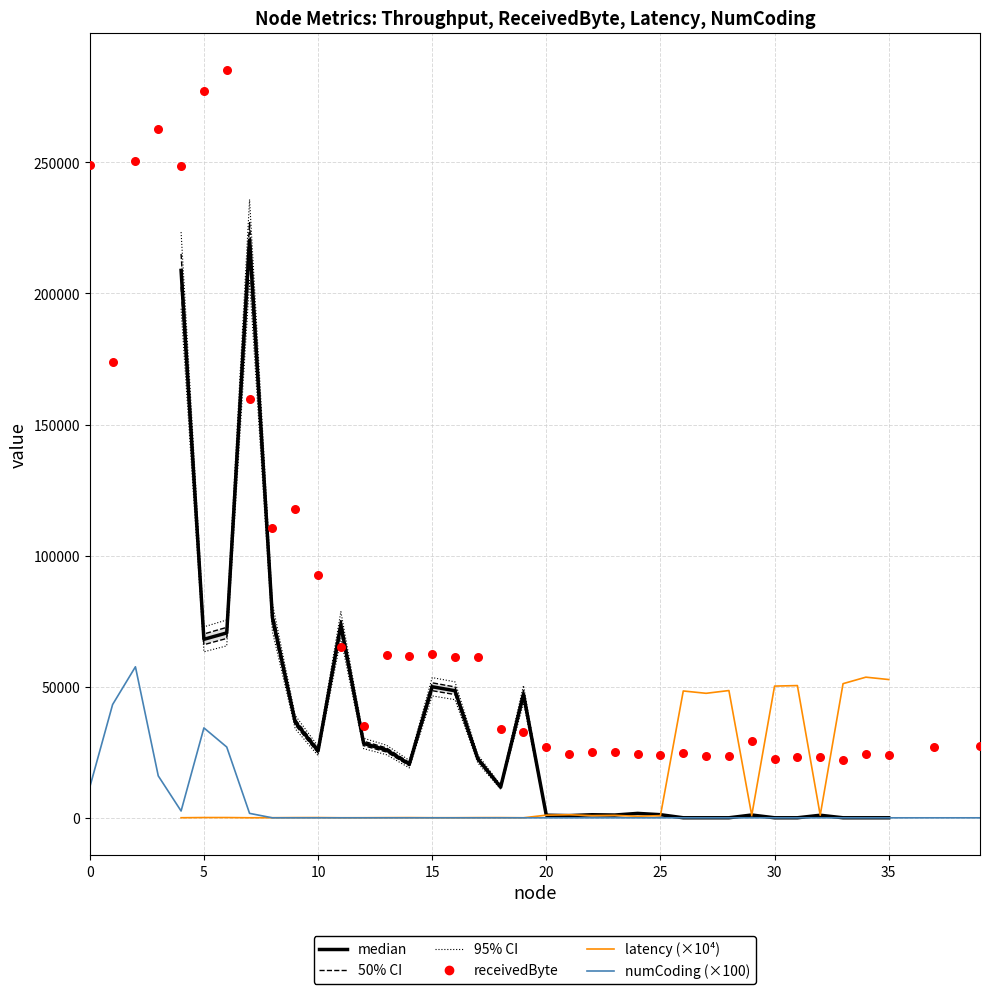

Which series has the widest spread of Y values?

receivedByte